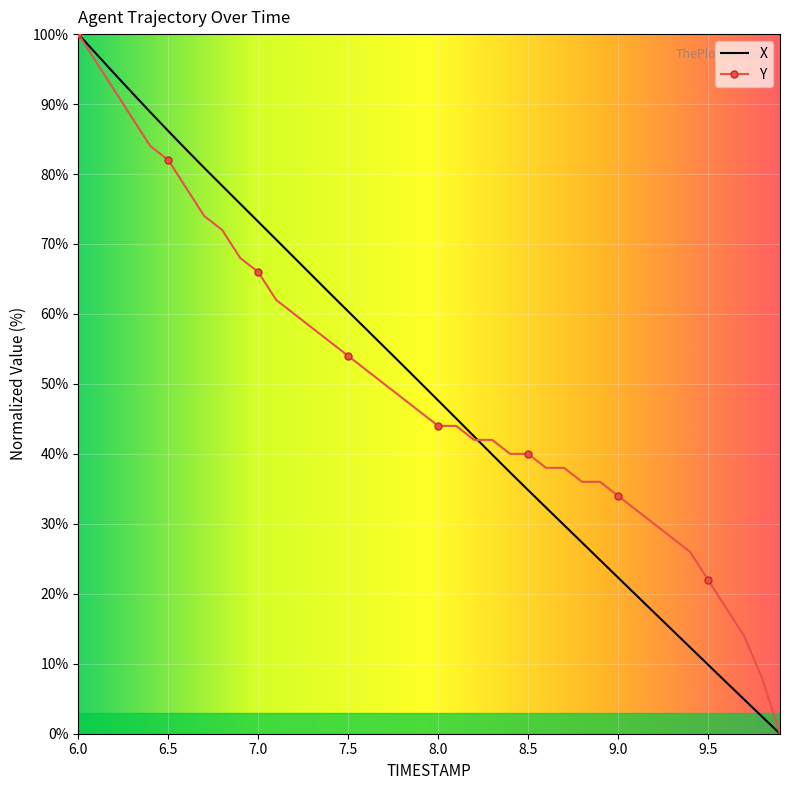

What is the highest value of the Y series?

100.0